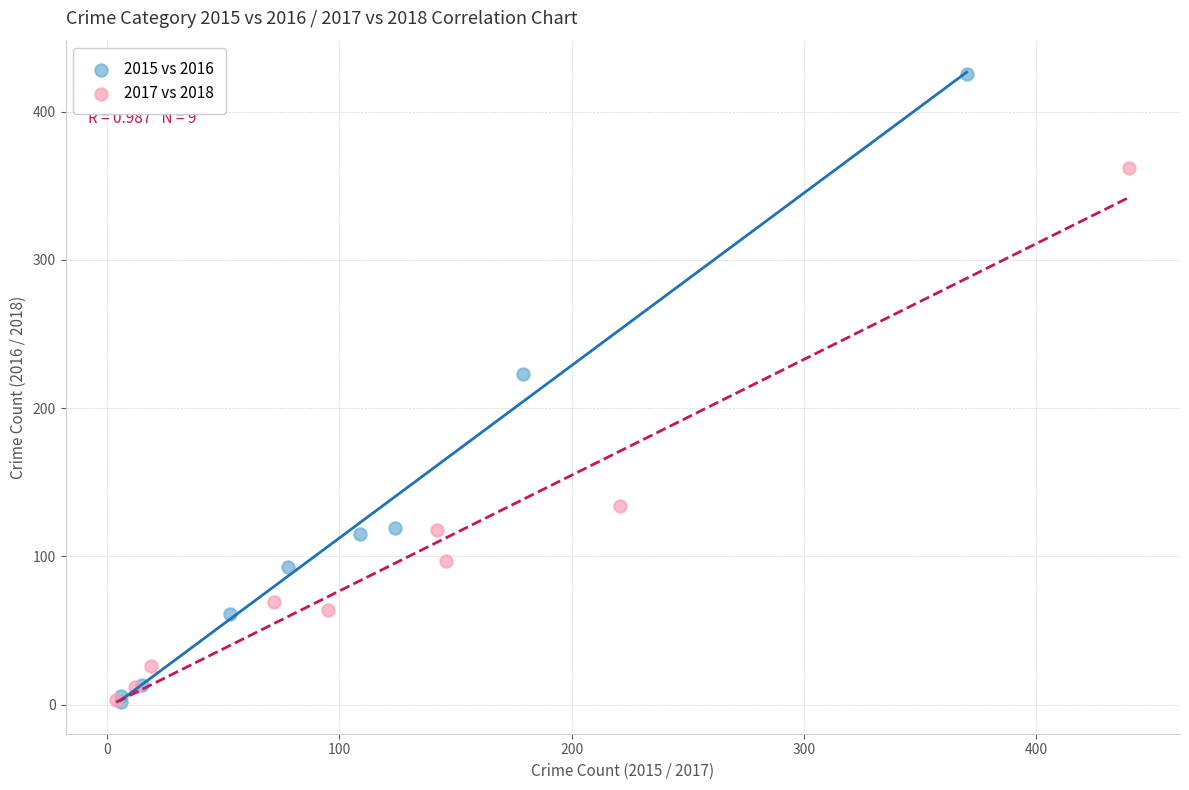

Which series contains the highest Y value?

2015 vs 2016